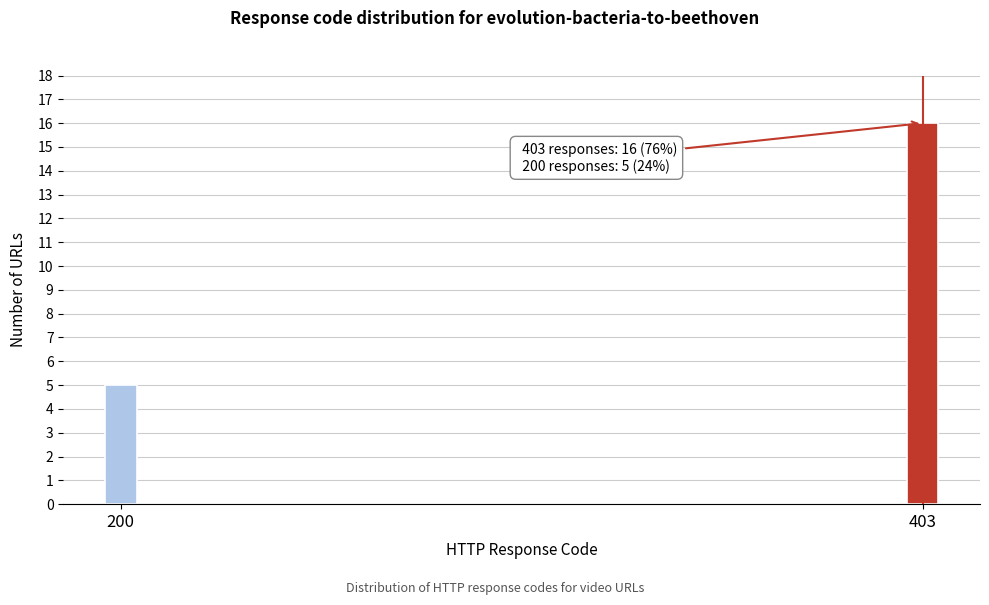

Reading left to right, extract all data points from this chart.

5	16